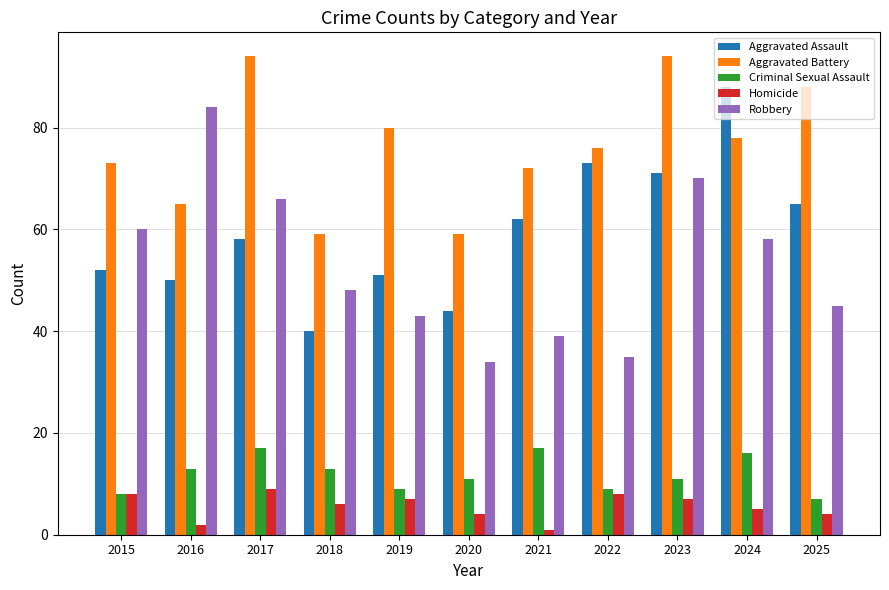

Reading left to right, extract all data points from this chart.

Aggravated Assault: 52	50	58	40	51	44	62	73	71	88	65
Aggravated Battery: 73	65	94	59	80	59	72	76	94	78	88
Criminal Sexual Assault: 8	13	17	13	9	11	17	9	11	16	7
Homicide: 8	2	9	6	7	4	1	8	7	5	4
Robbery: 60	84	66	48	43	34	39	35	70	58	45